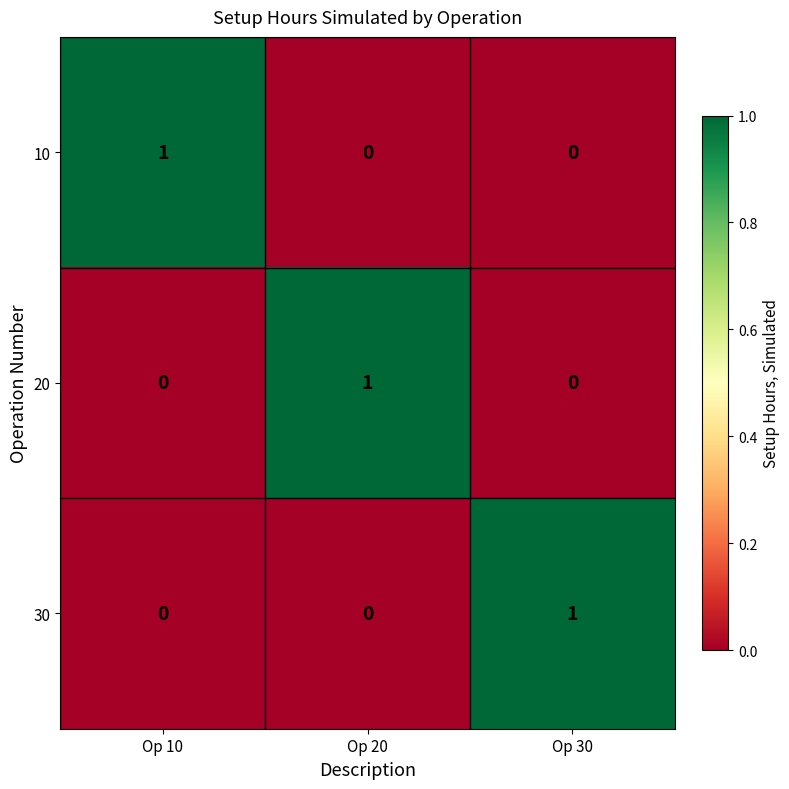

How many 30 values are between 0 and 1?

3